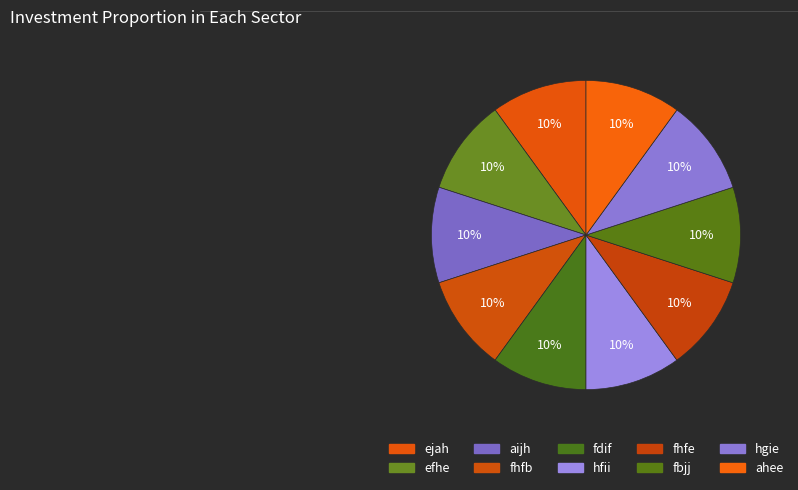

Is fdif the majority of the pie?

No